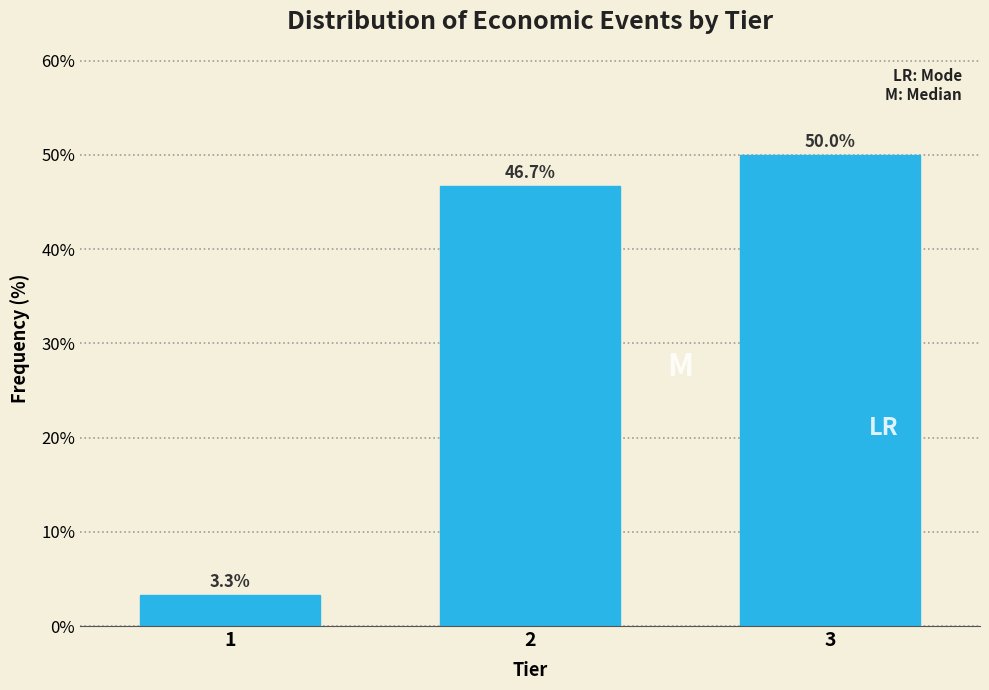

Reading left to right, what are all the values shown in this chart?

1=3.3	2=46.7	3=50.0